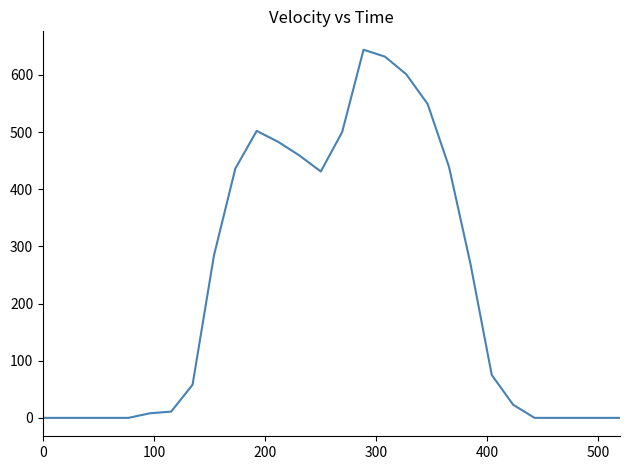

What is the greatest value displayed?

644